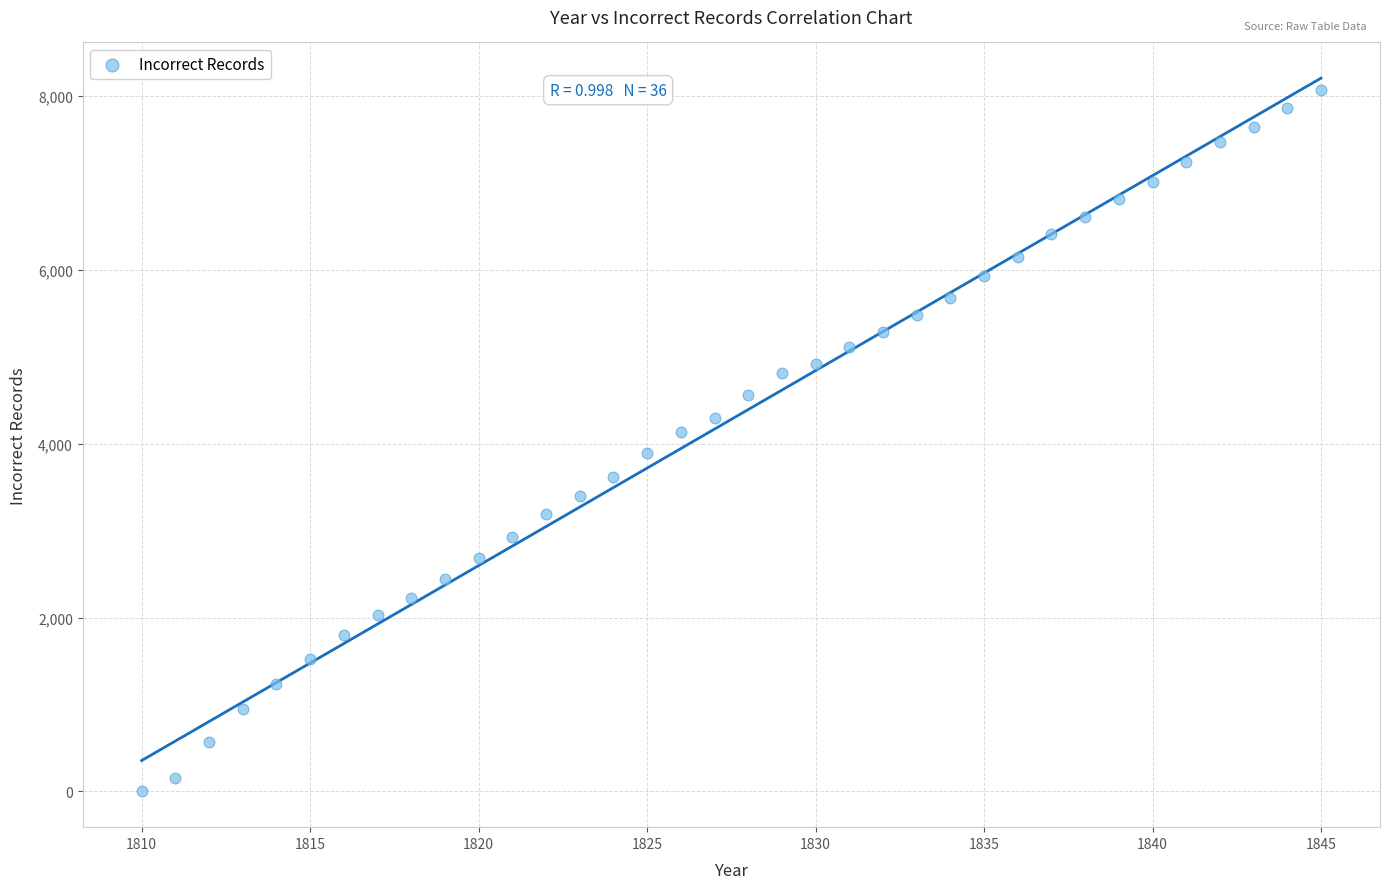

What is the range of Y values (max minus min)?

8063